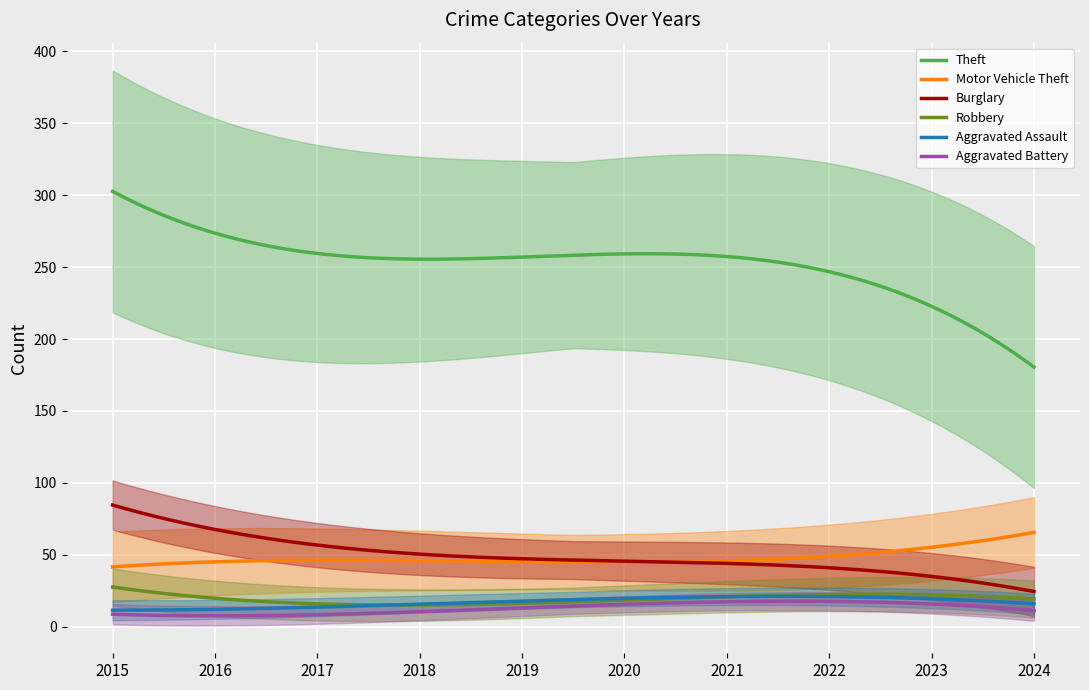

What are all the series names shown in the legend?

Theft, Motor Vehicle Theft, Burglary, Robbery, Aggravated Assault, Aggravated Battery